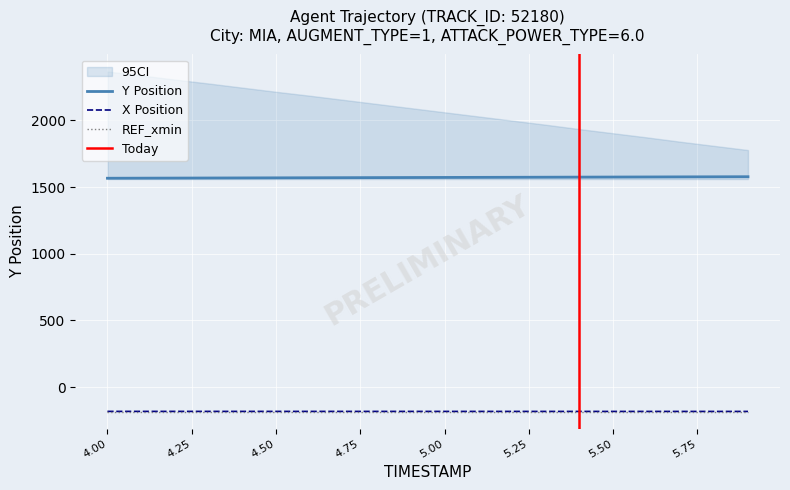

Does the chart display data point markers on the line(s)?

No